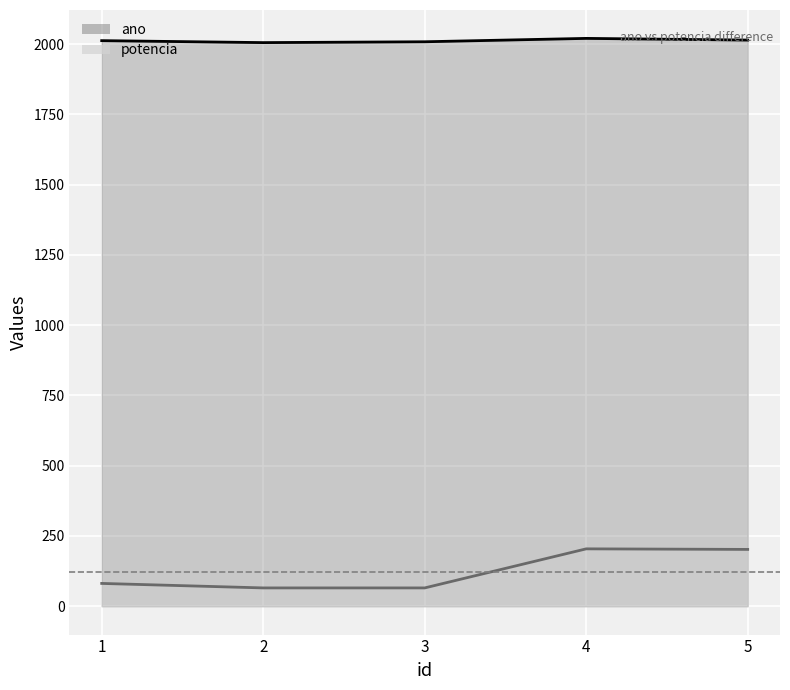

True or false: potencia and ano cross at least once.

False